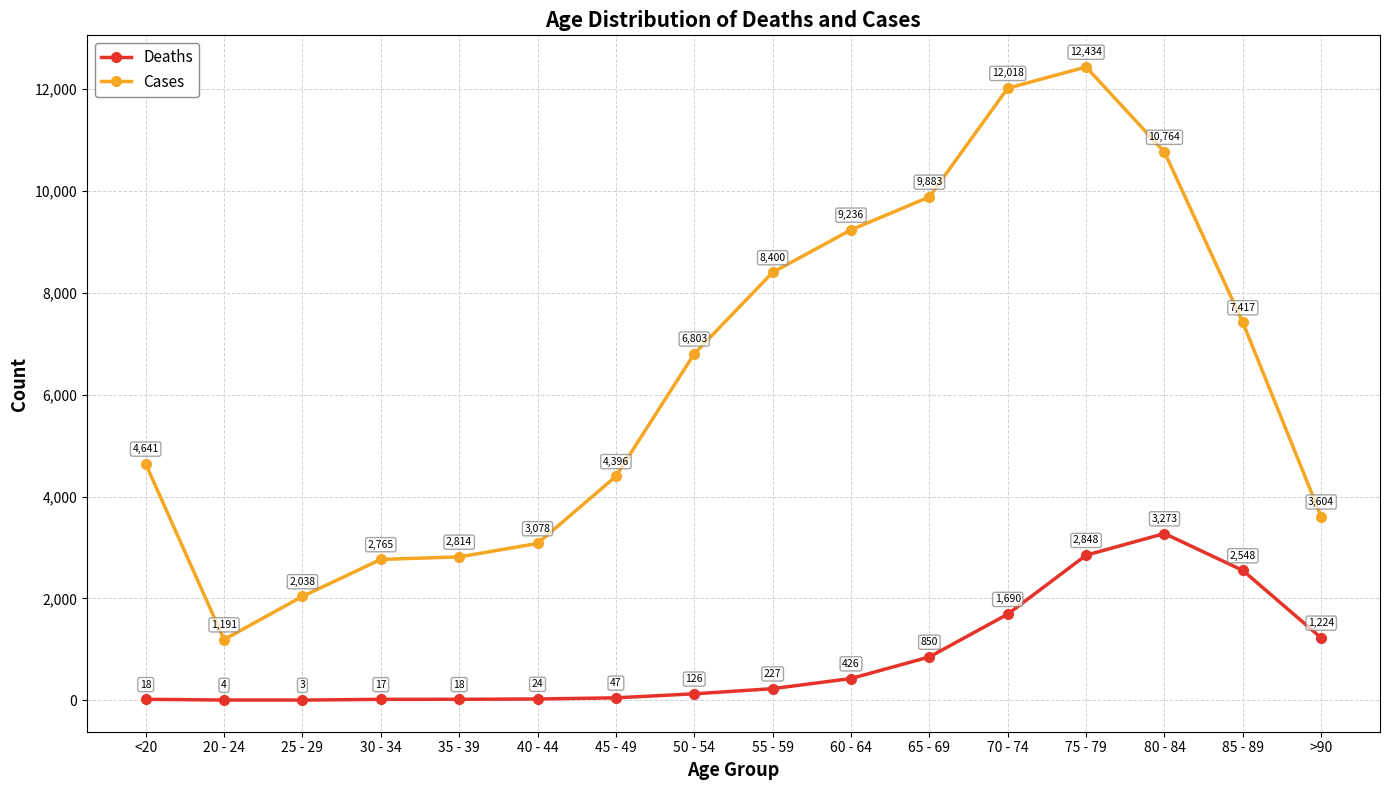

Where is Cases nearest to the value 6812?

50 - 54